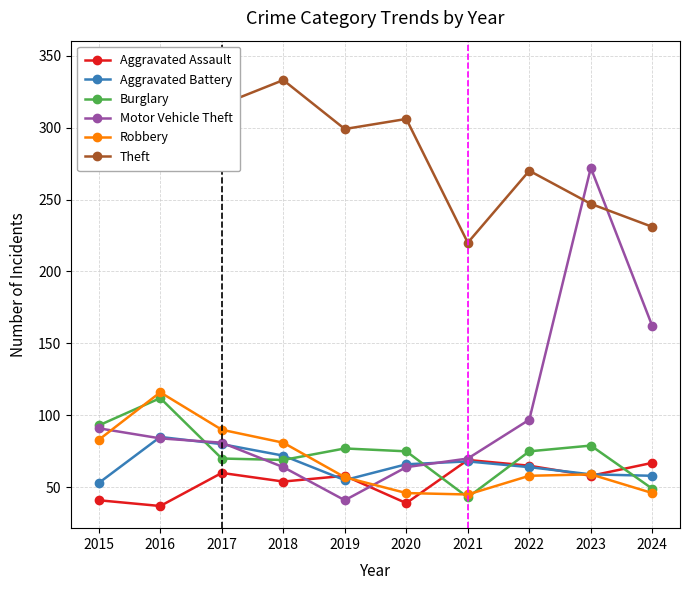

At how many categories does at least one series exceed 341?

1